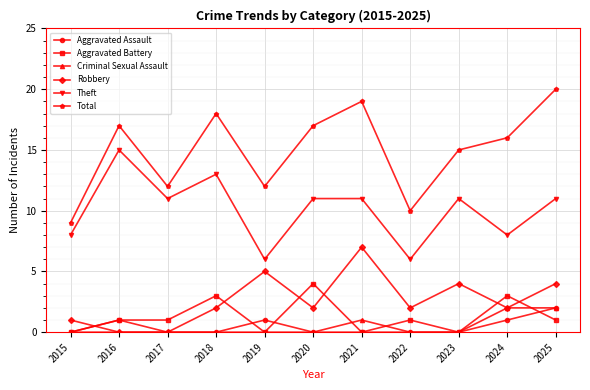

True or false: Robbery has a value of -5 at 2016.

False